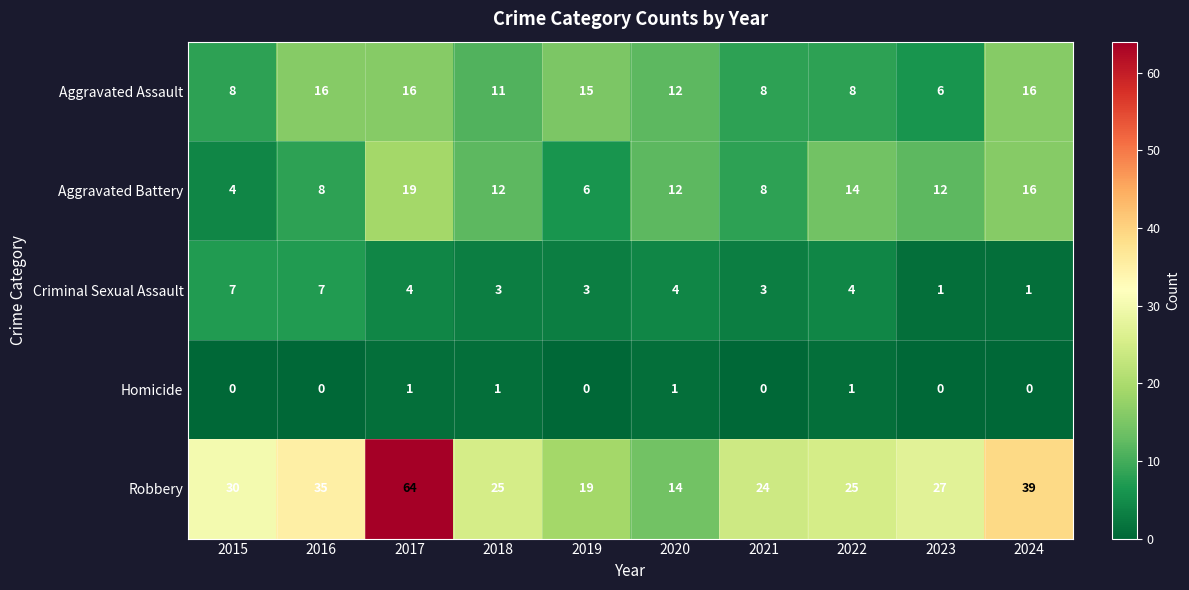

Count the Aggravated Assault values in the range 8 to 16.

9